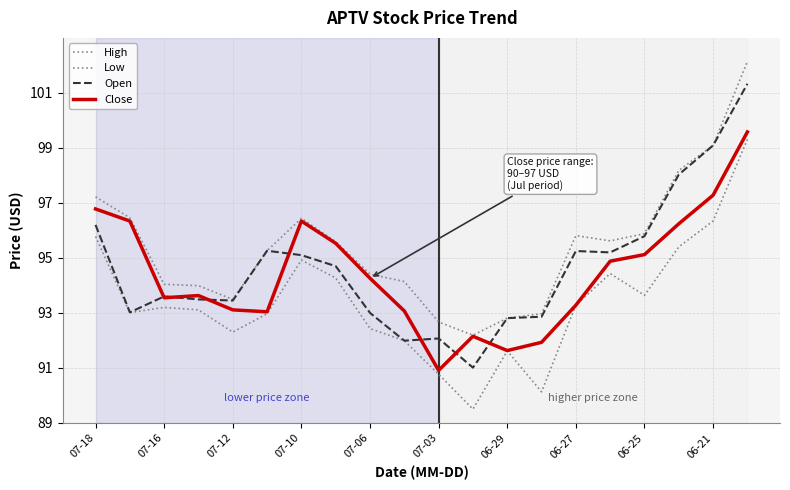

How many distinct data groups are displayed?

4